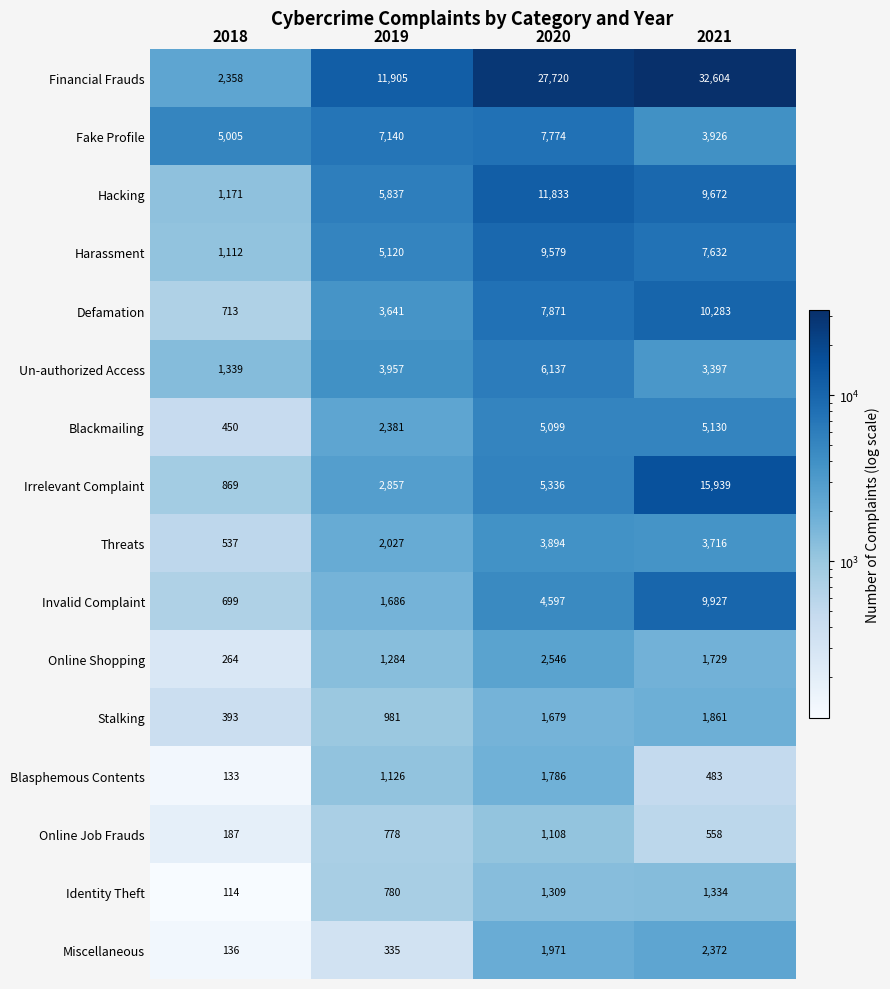

At which label does Fake Profile reach its minimum?

2021